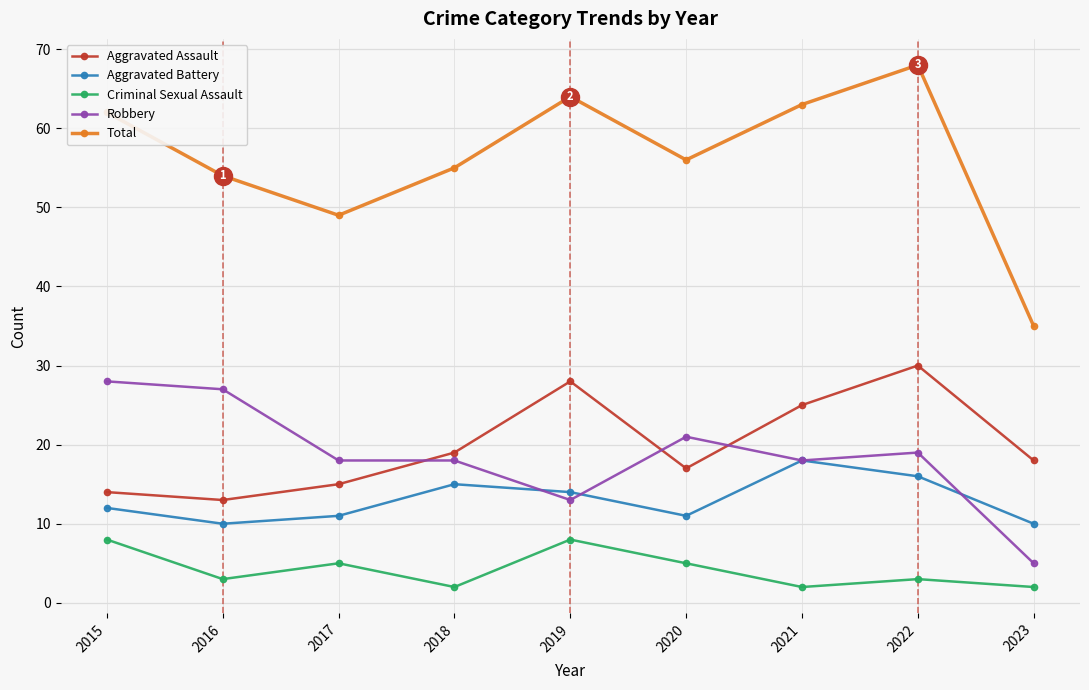

At 2023, list the series in order from largest to smallest.

Total, Aggravated Assault, Aggravated Battery, Robbery, Criminal Sexual Assault